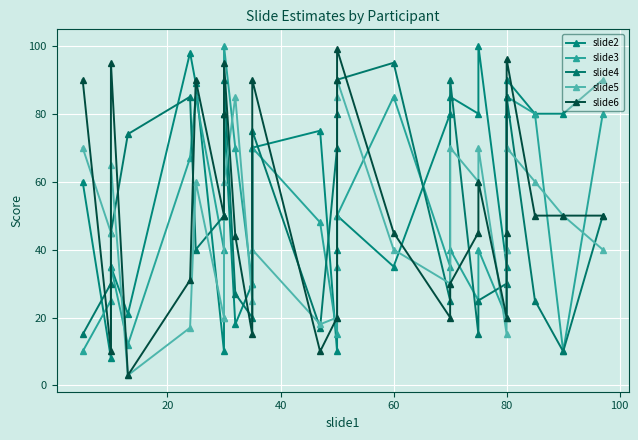

What is the label of the 21st point from the left?

20